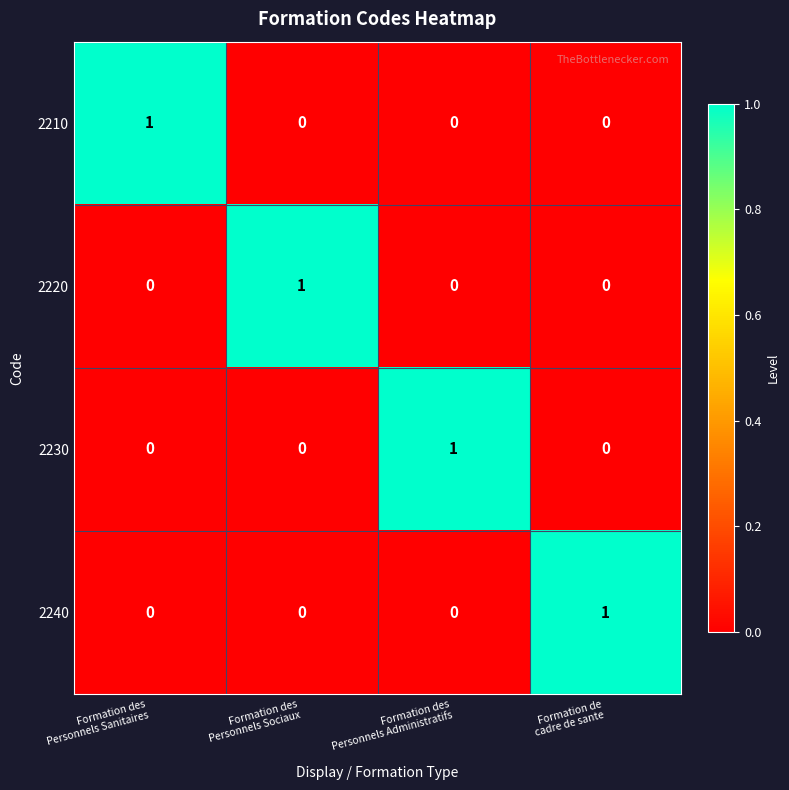

At how many categories does at least one series exceed 0?

4